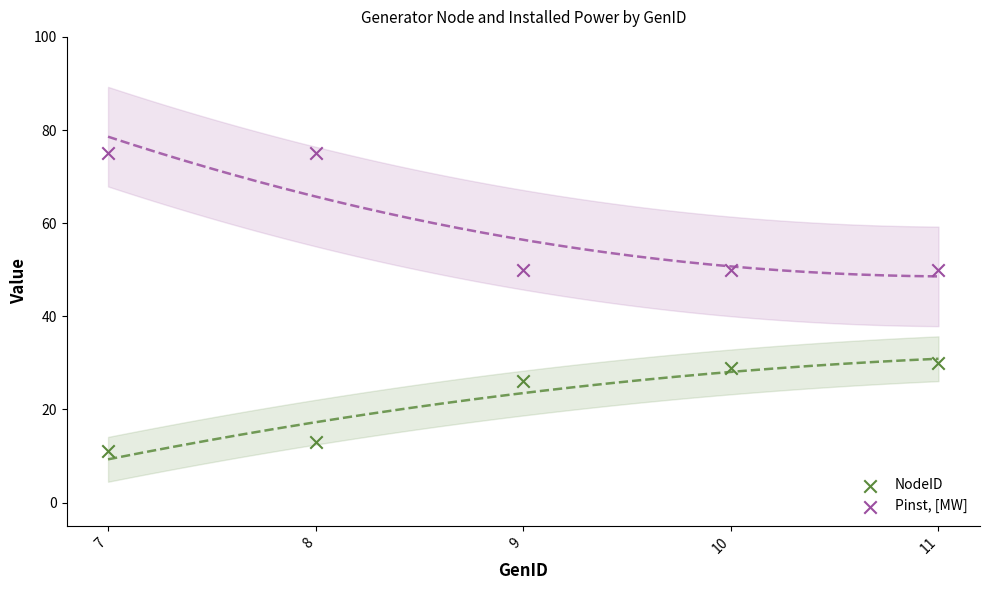

Which series reaches the minimum Y coordinate?

NodeID